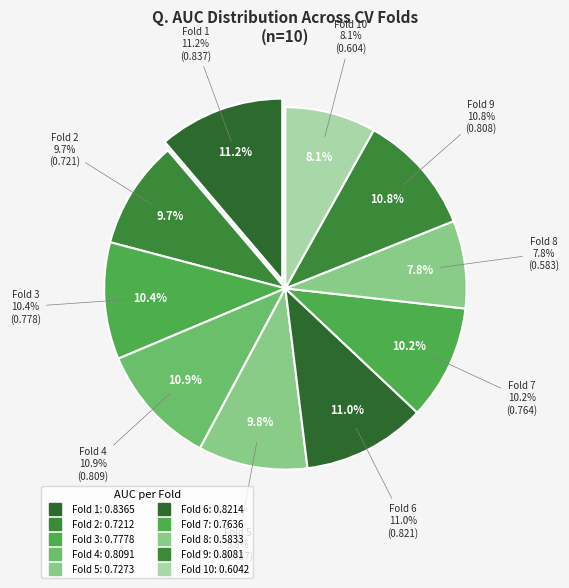

Count the number of slices in the pie.

10